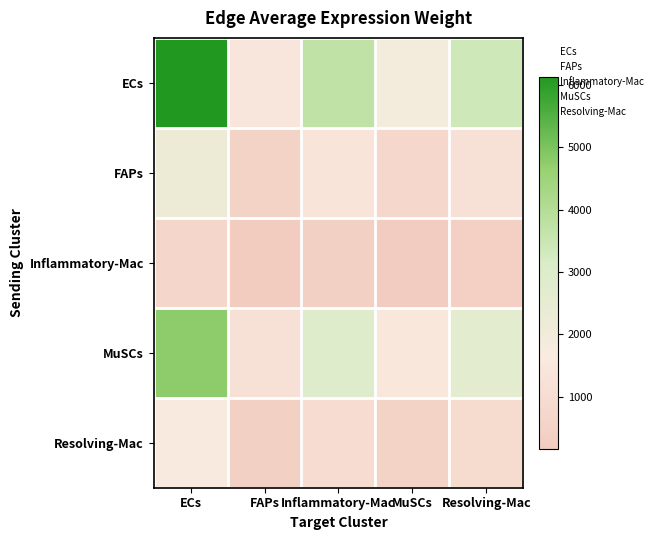

Which label corresponds to the largest value in the chart?

ECs